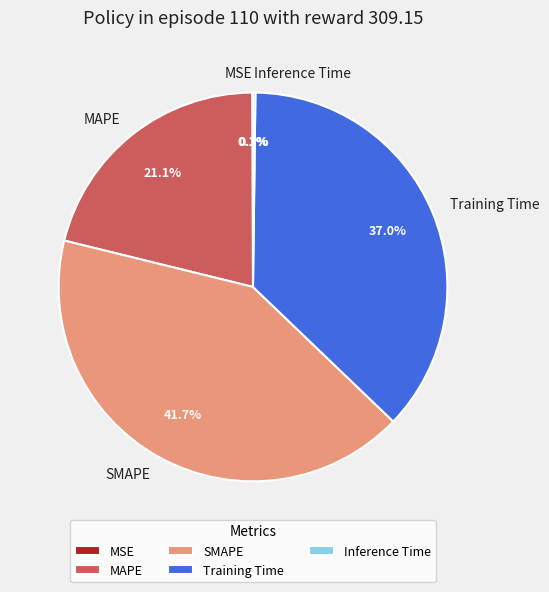

Is there any slice that represents more than half of the pie?

No